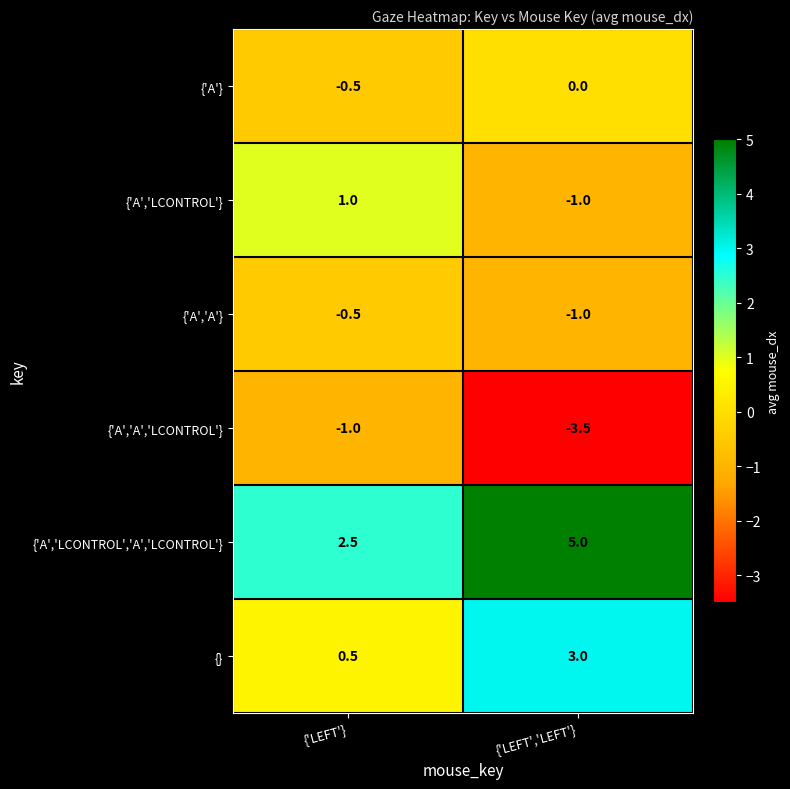

How many series are shown in this chart?

6